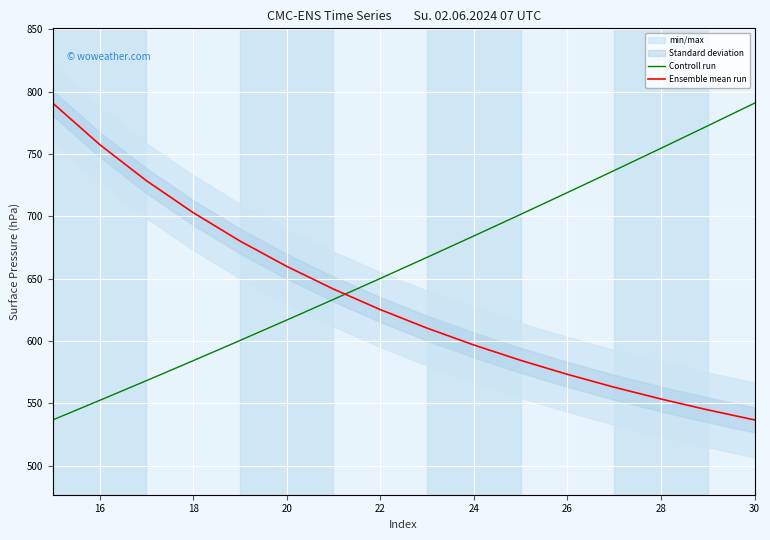

Rank the series by their maximum value, from highest to lowest.

Controll run, Ensemble mean run